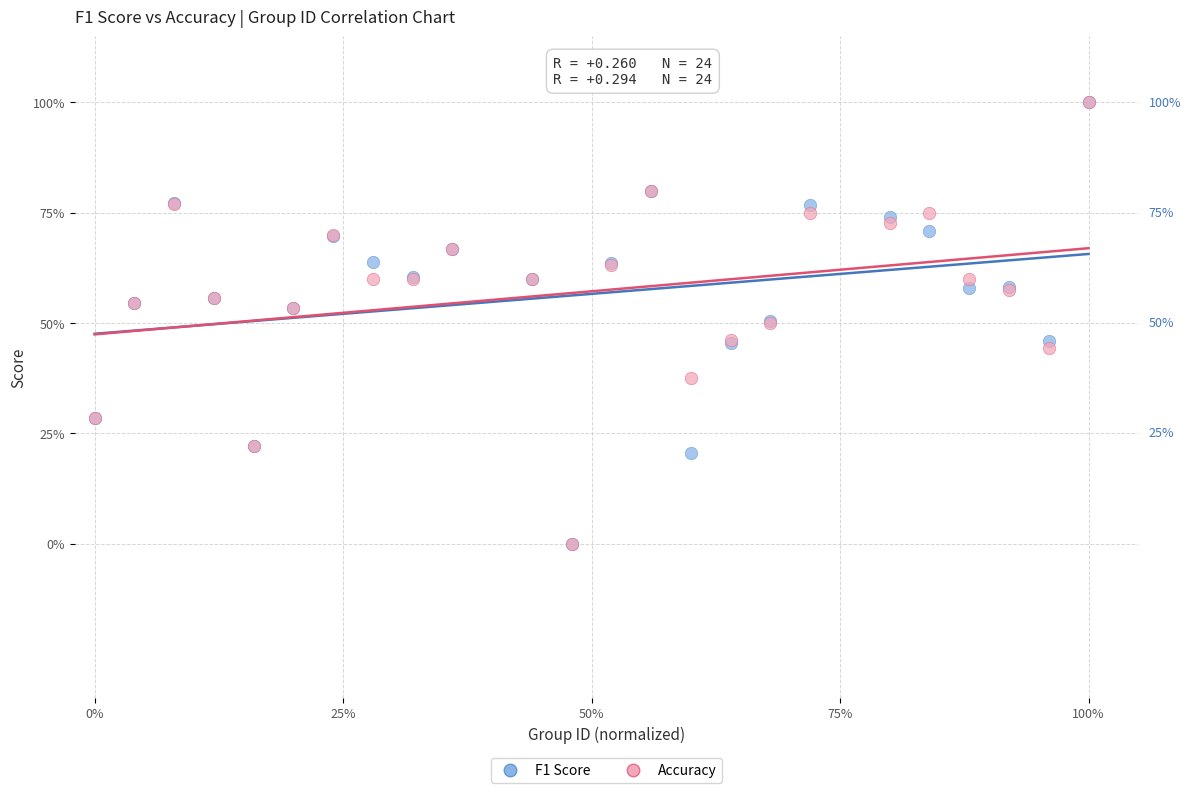

What are all the series names shown in the legend?

F1 Score, Accuracy